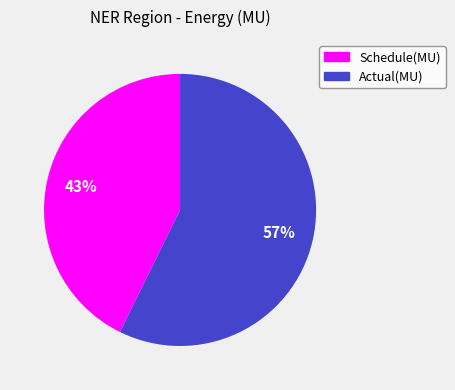

Is the sum of Schedule(MU) and Actual(MU) greater than half?

Yes